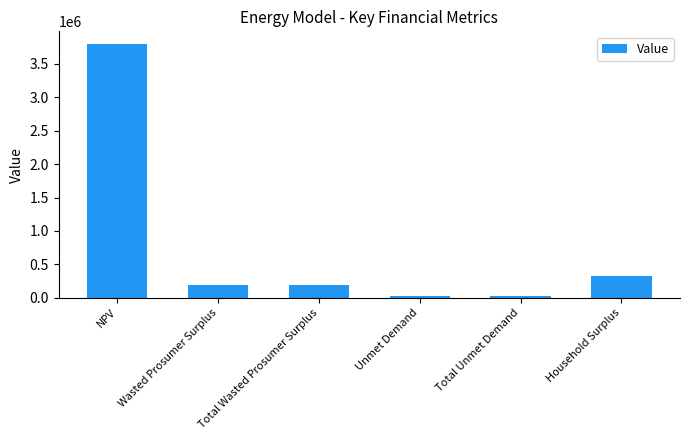

What is the approximate value at Household Surplus?

320476.0